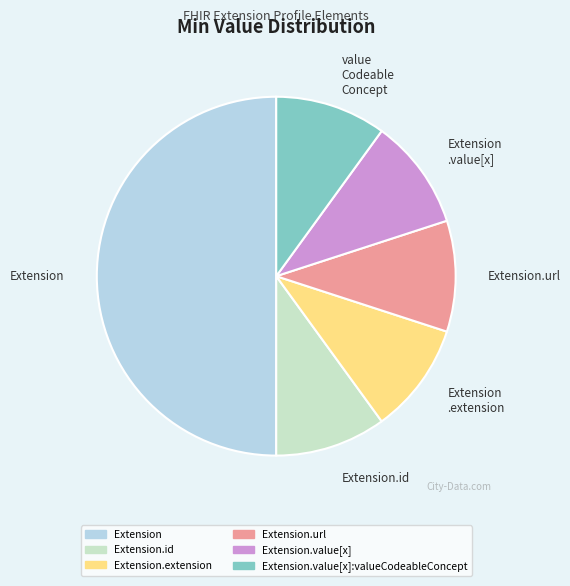

Does Extension .value[x] represent more than half of the total?

No